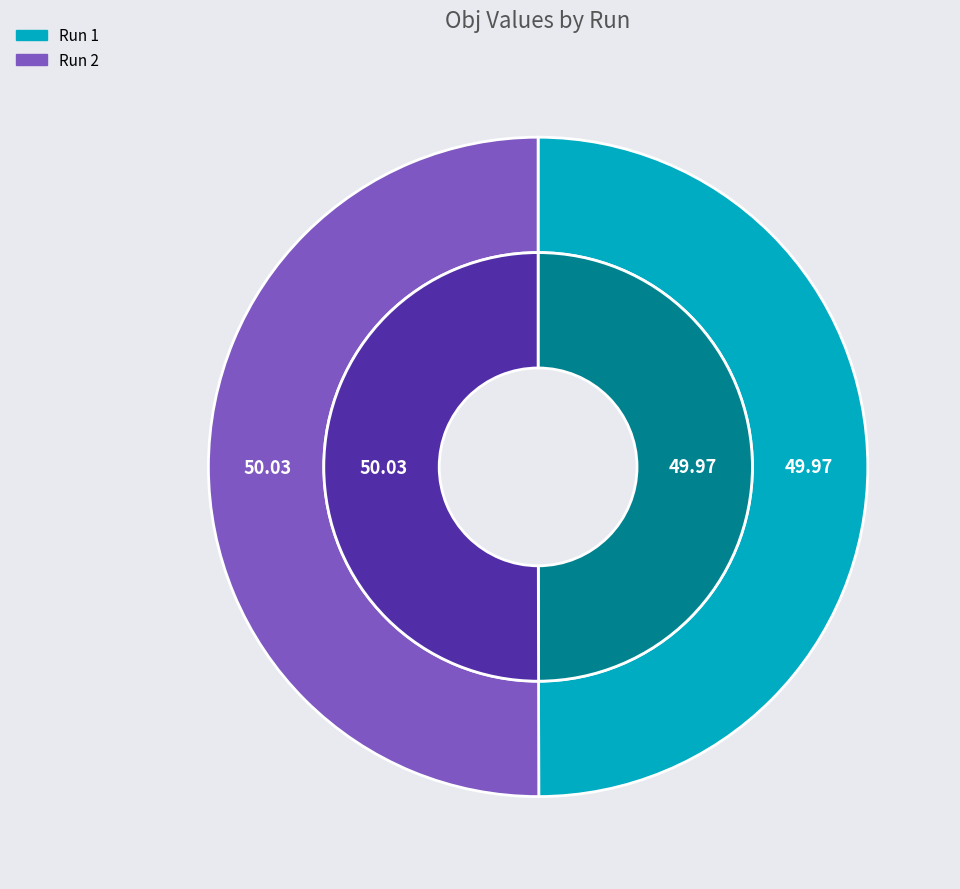

Rank the categories by value from highest to lowest.

2, 1